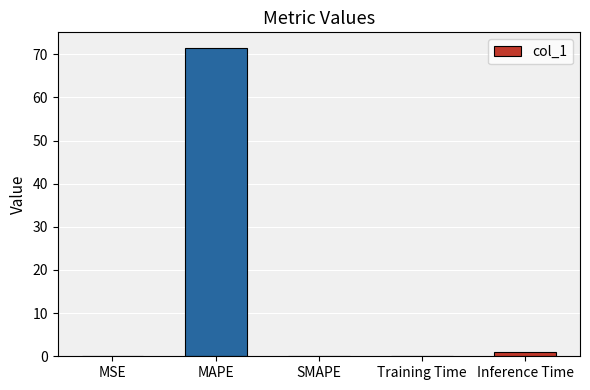

Are the bars horizontal?

No